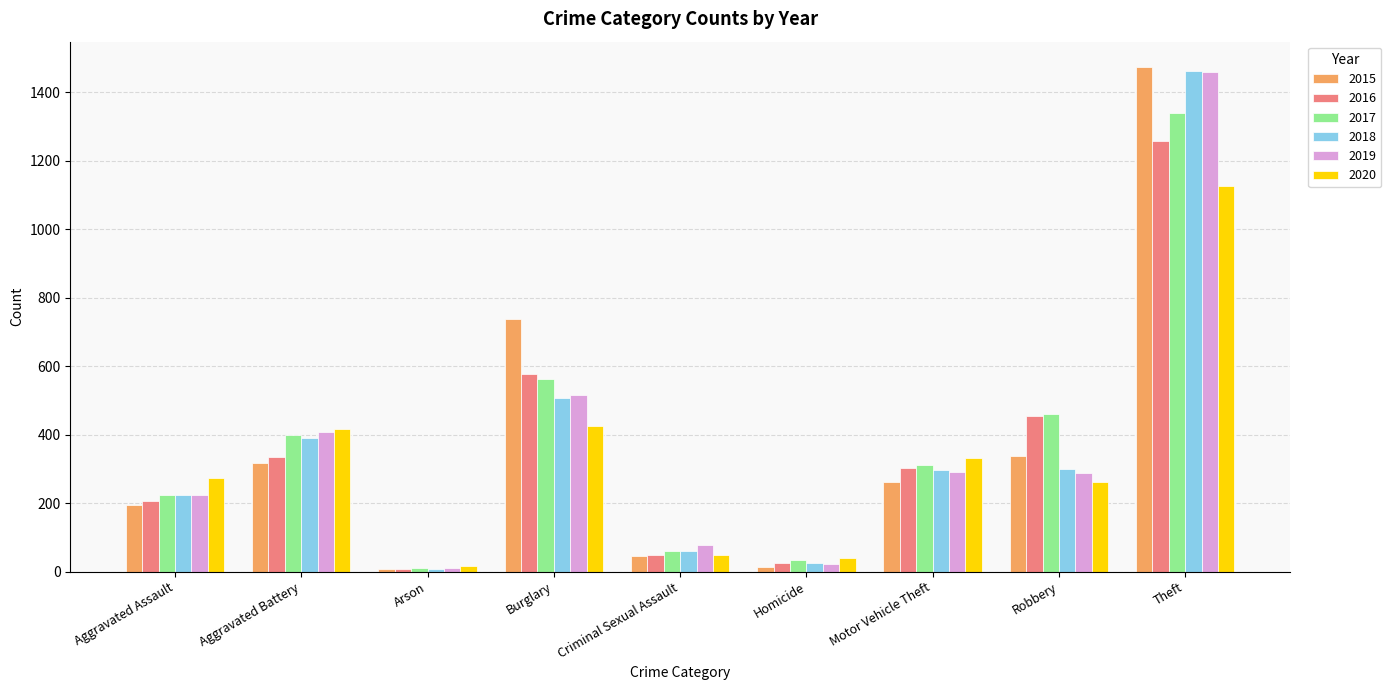

The value of 2015 at Burglary is 738. True or false?

True